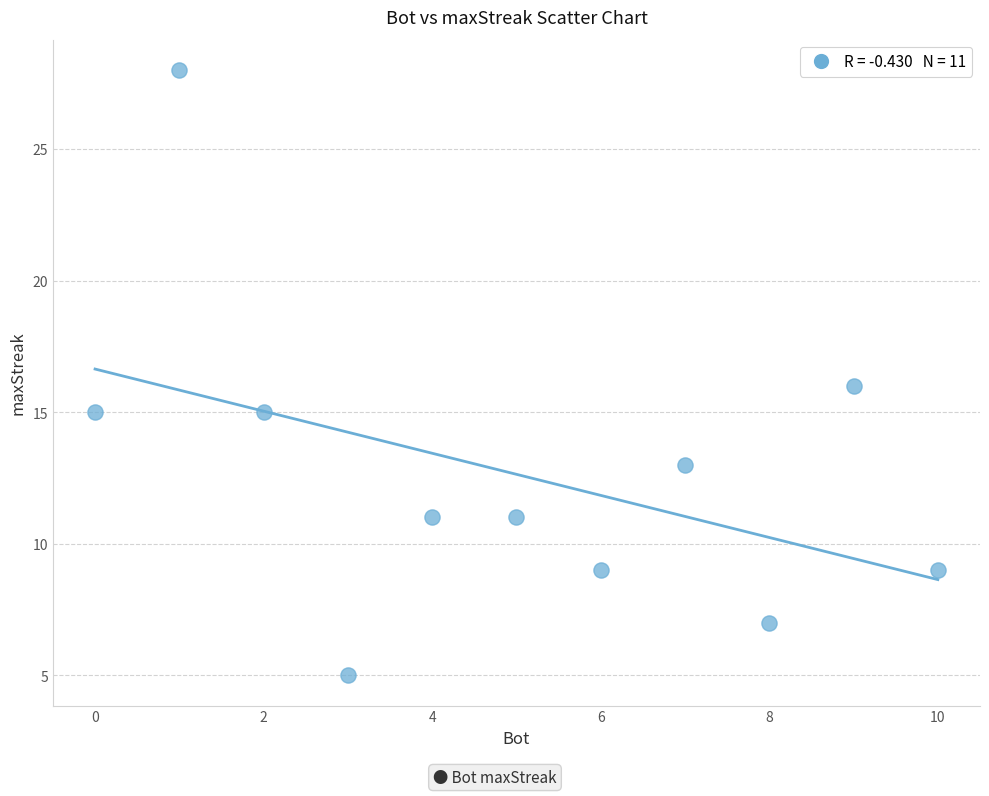

What is the average Y value?

13